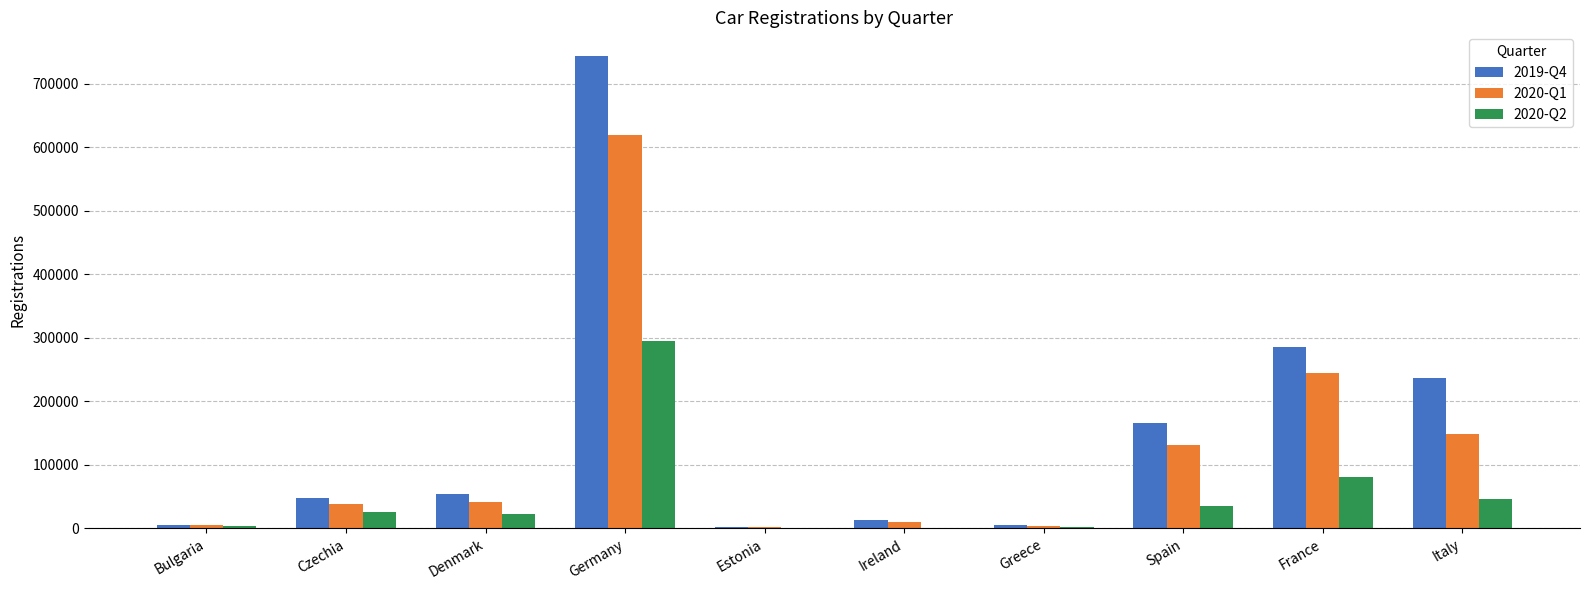

How many categories are shown in the chart?

10